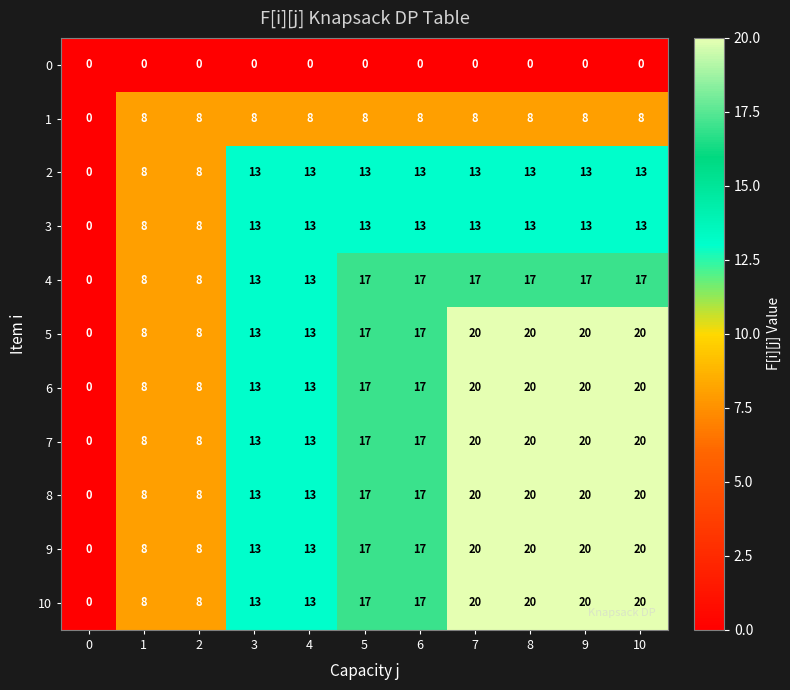

How many 3 values are between 8 and 13?

10